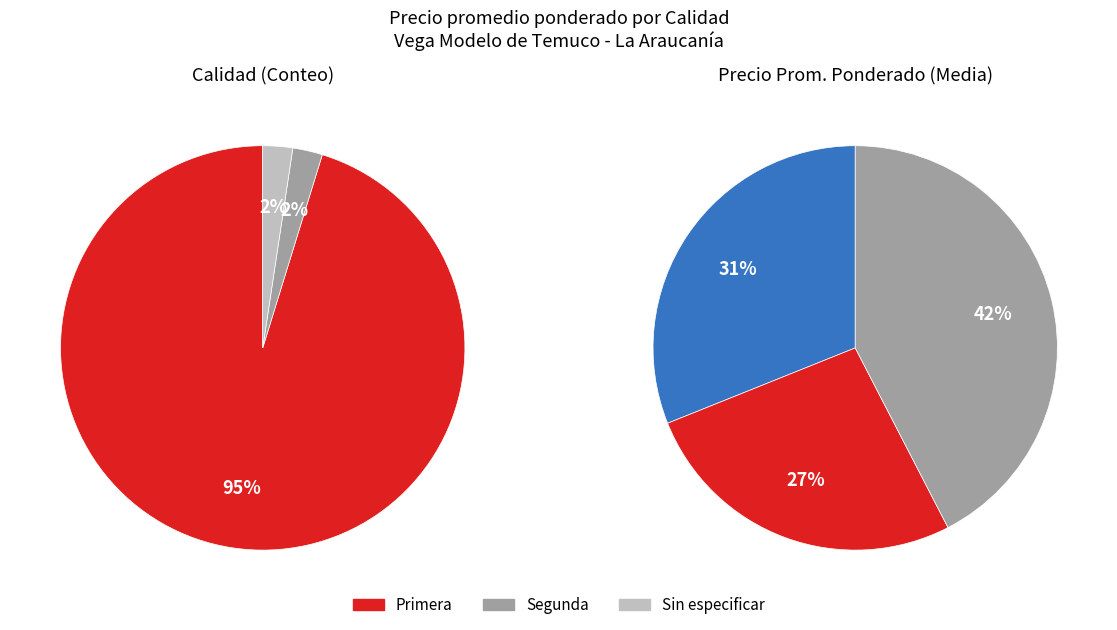

Is it true that Segunda is 28% of the pie?

False